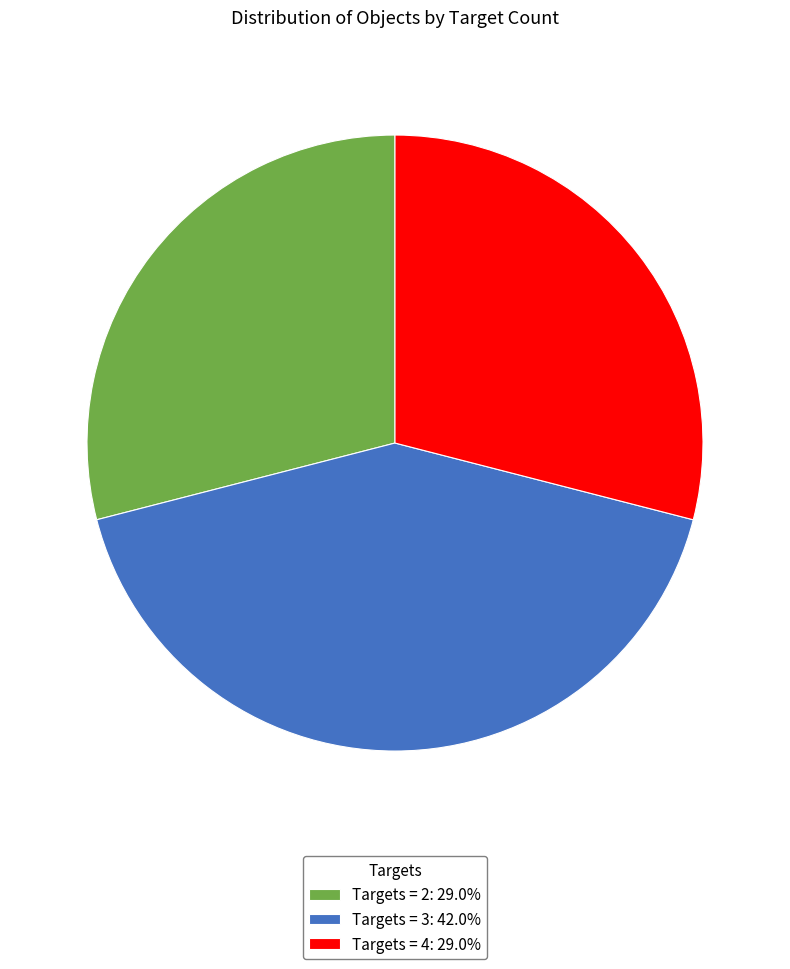

Is the sum of Targets = 3: 42.0% and Targets = 4: 29.0% greater than half?

Yes